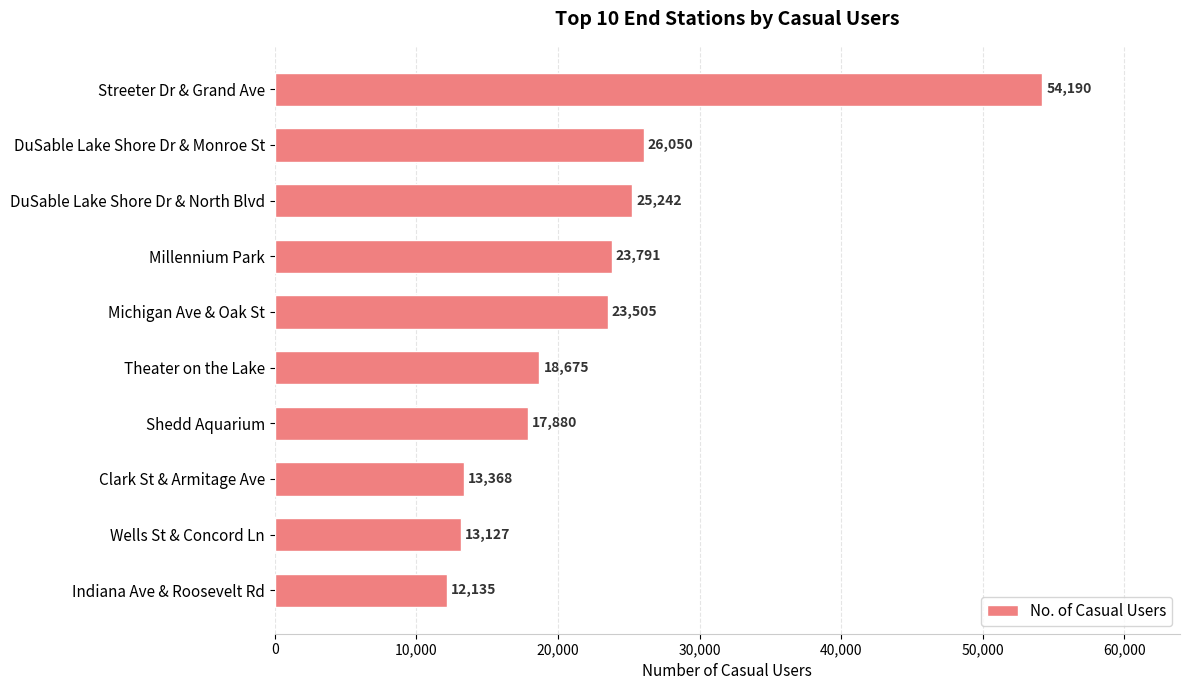

Are the bars horizontal?

Yes